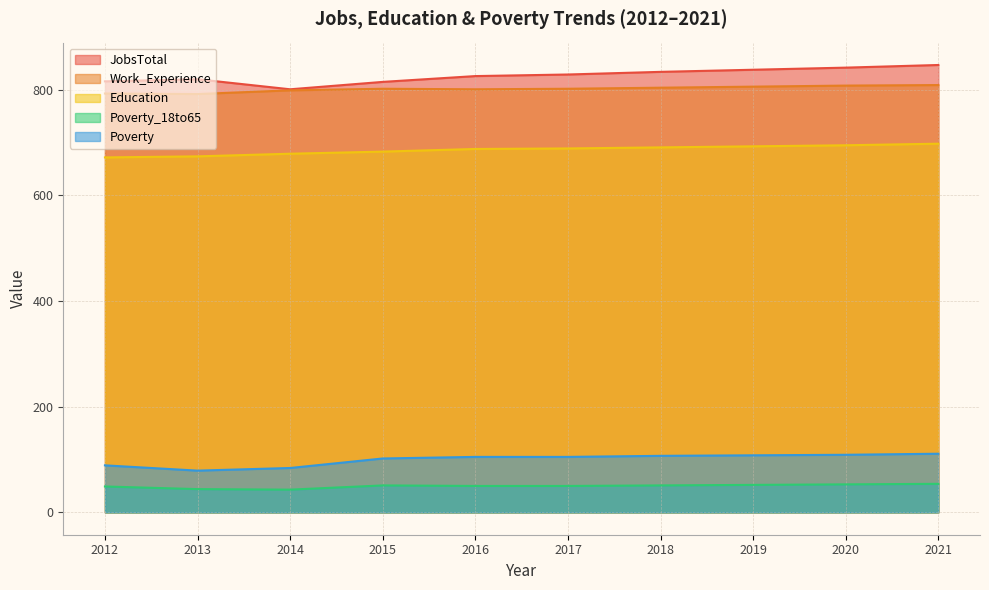

What is the lowest value of the Poverty series?

79